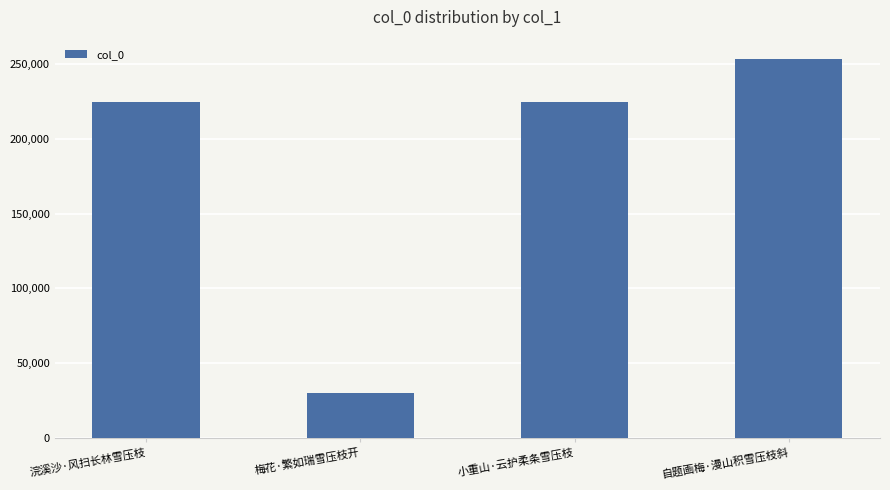

What position from the right is 梅花·繁如瑞雪压枝开?

3